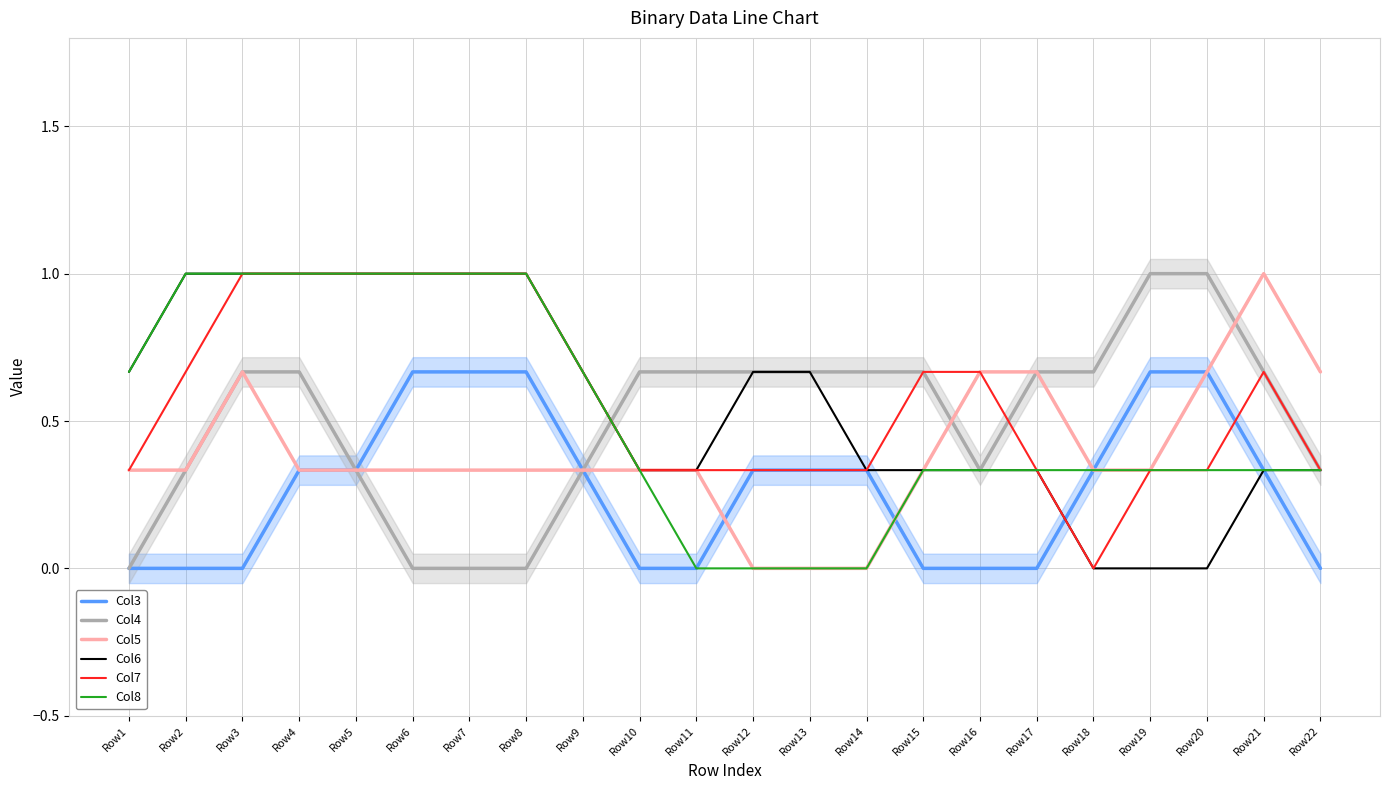

True or false: Col6 has a value of 1.8 at Row8.

False